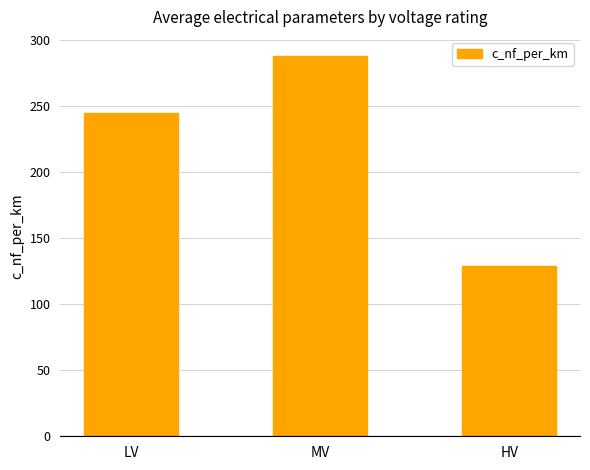

What is the ratio of the value at MV to the value at LV?

1.2